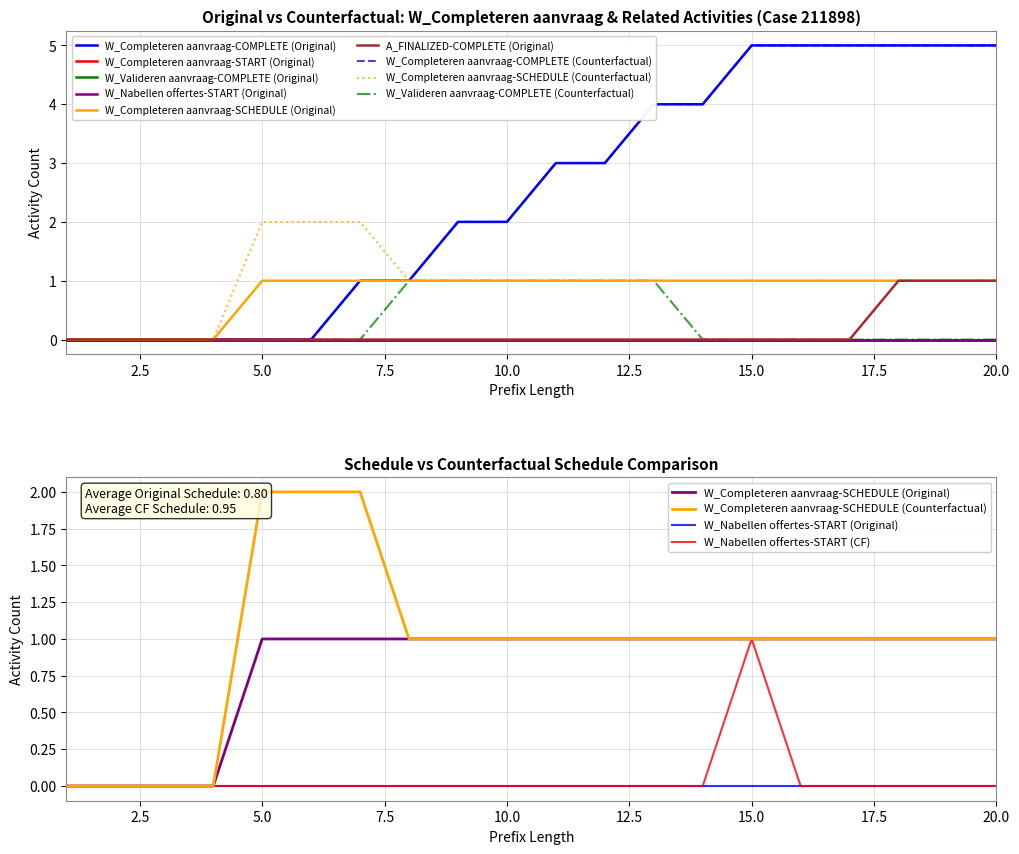

Is it true that W_Completeren aanvraag-COMPLETE equals 4 at 13?

True